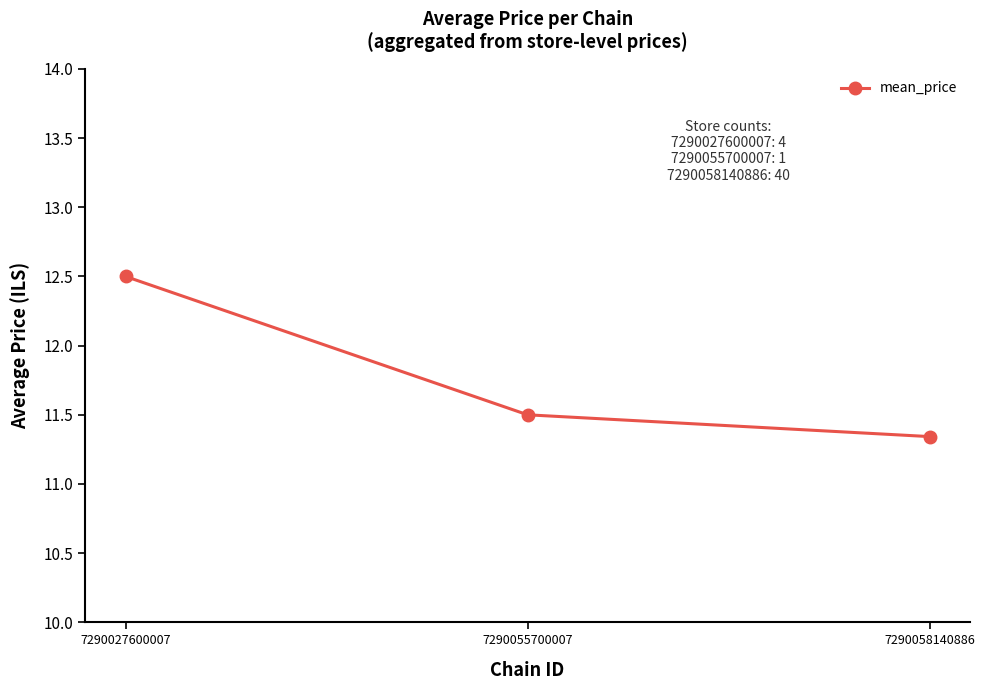

Where is the data nearest to the value 11?

7290058140886